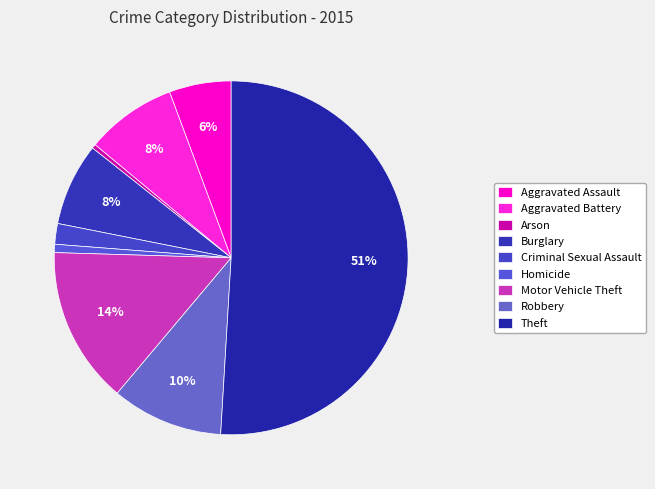

Which slice represents more than half of the pie?

Theft